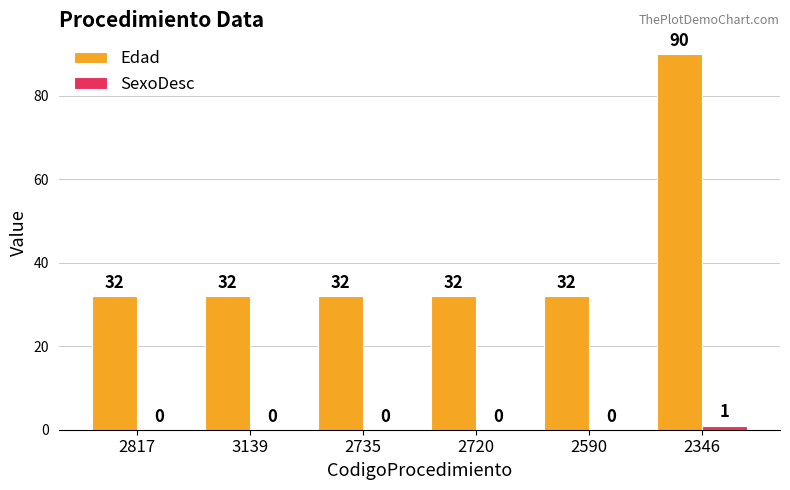

Which series has the widest spread of values?

Edad